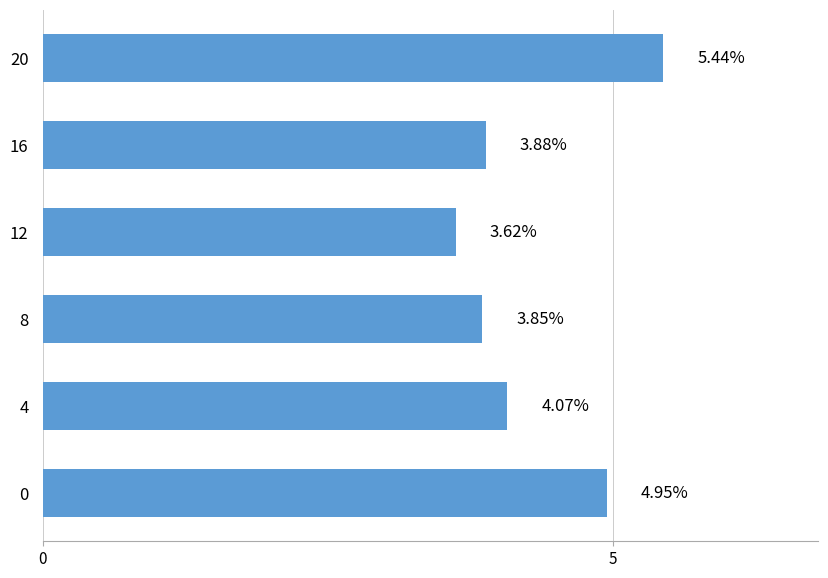

Does the chart contain stacked bars?

No